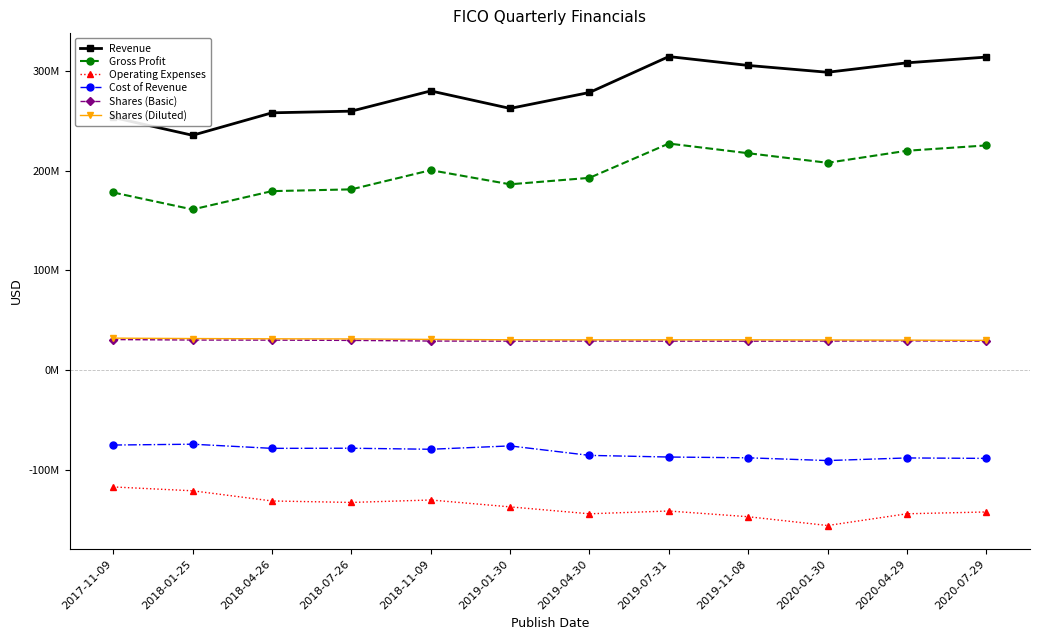

What are all the series names shown in the legend?

Revenue, Gross Profit, Operating Expenses, Cost of Revenue, Shares (Basic), Shares (Diluted)